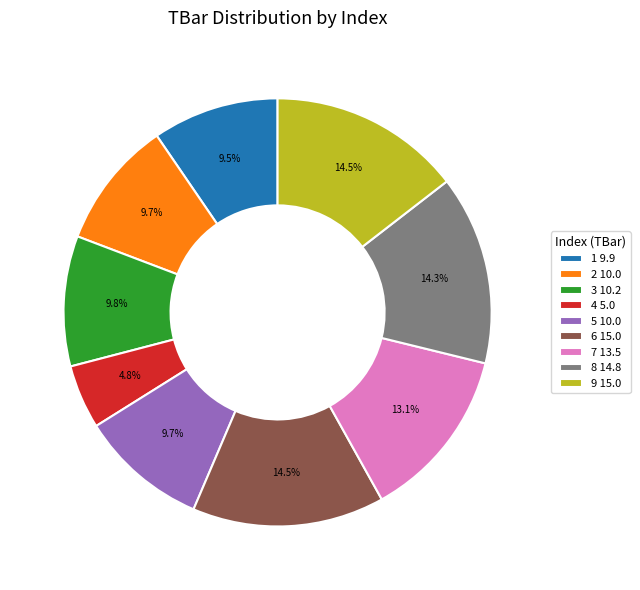

To the nearest percent, what percentage of the pie is 2?

10%